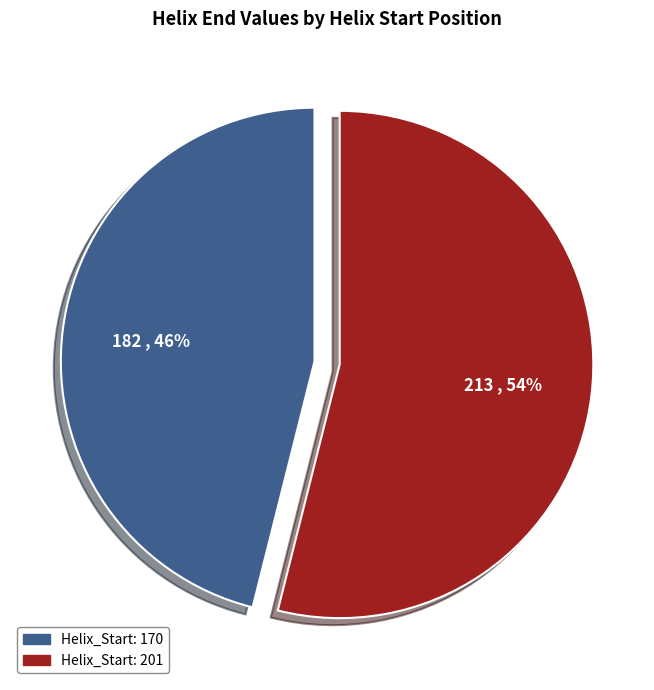

Count the number of slices in the pie.

2